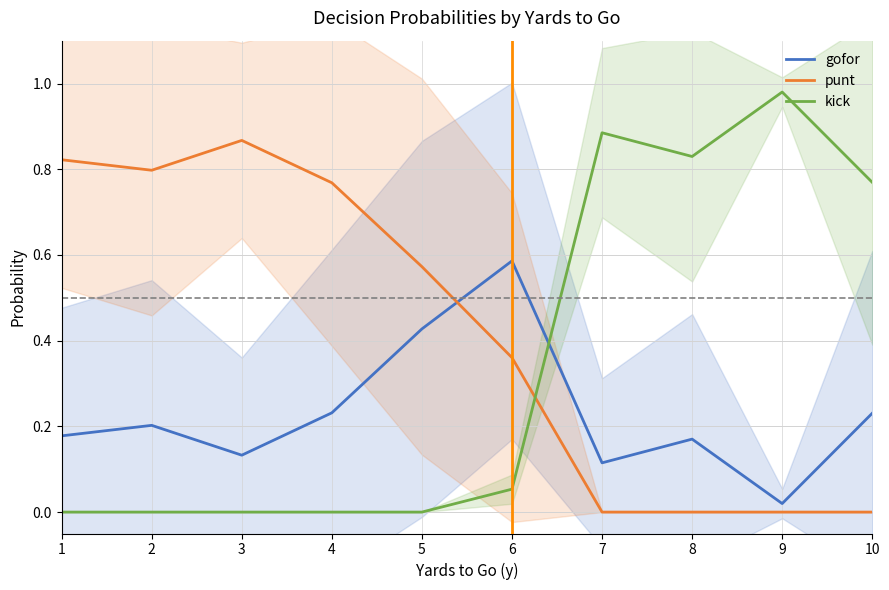

In punt, how many points are lower than both neighbors (excluding endpoints)?

1